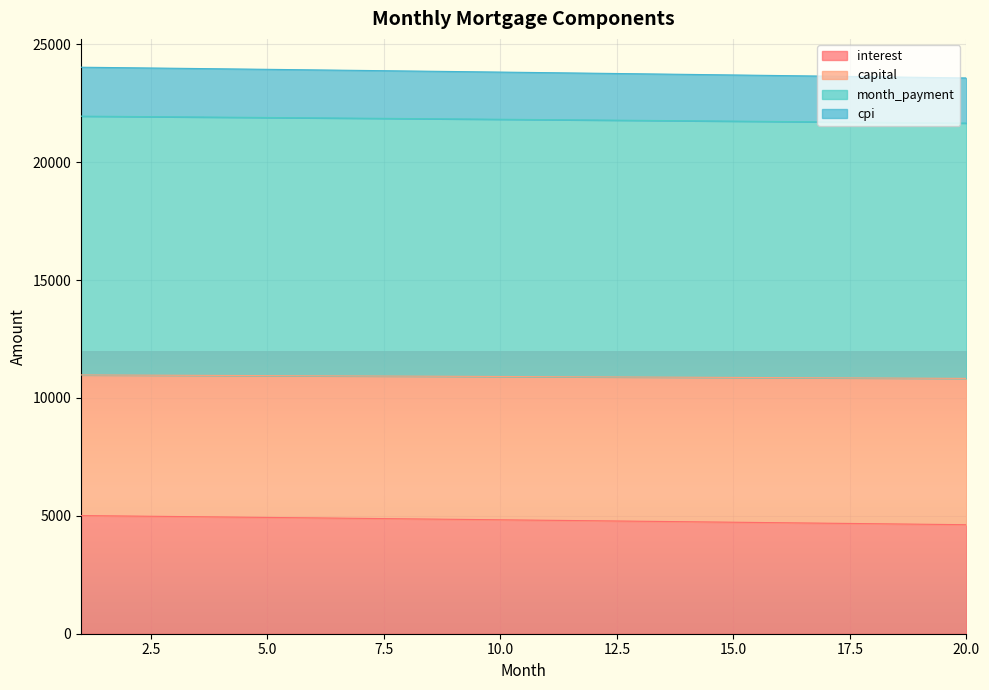

What is the difference between the maximum and minimum values in the month_payment series?

146.8